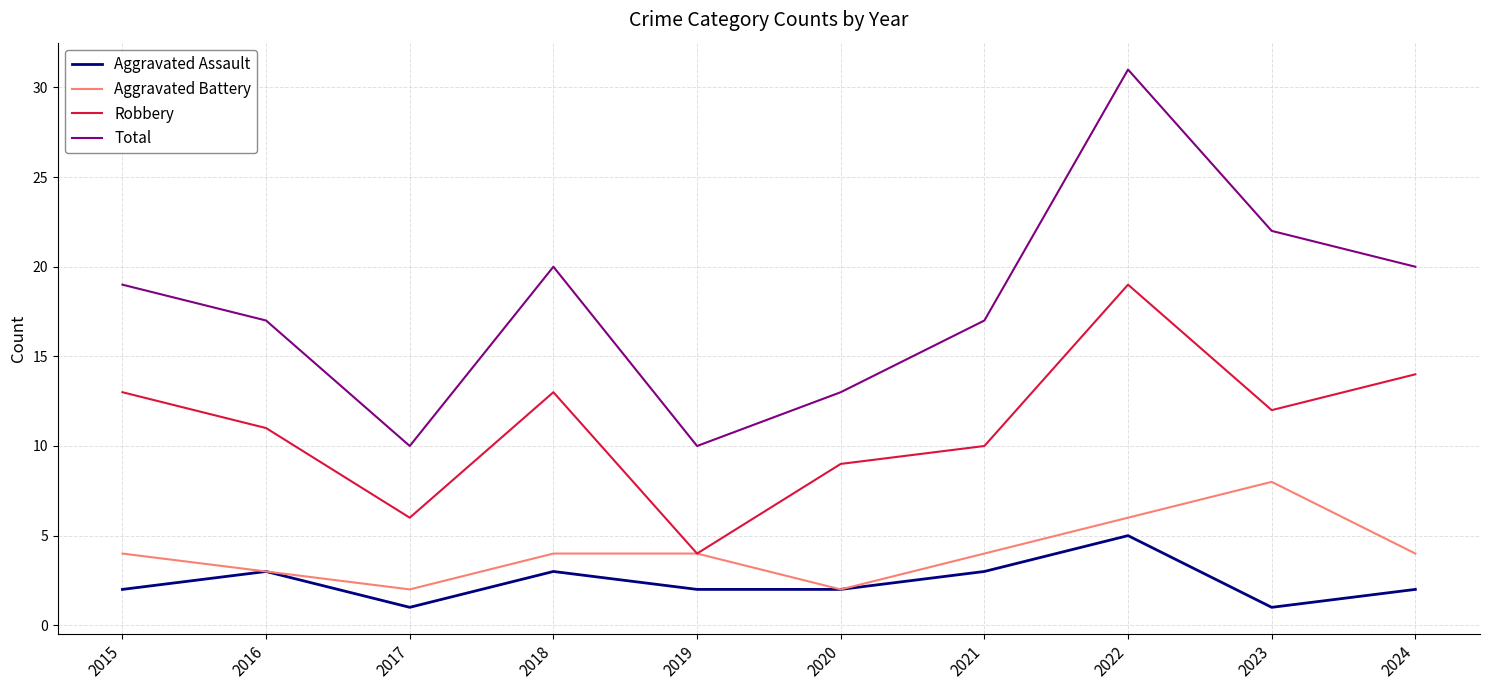

What is the spread (max minus min) of values at 2015?

17